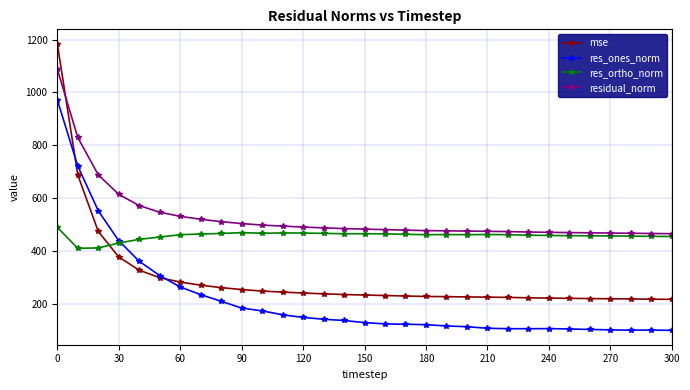

How many series are shown in this chart?

4